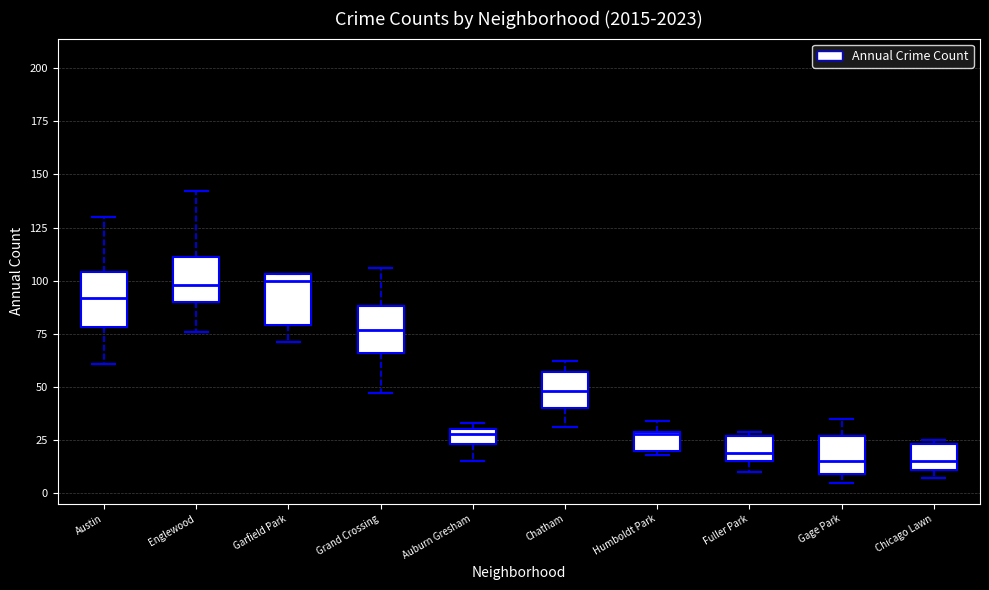

Where is the lower edge of the box for Garfield Park on the y-axis? The values are not printed on the chart, so give them approximately, as read against the axis.

80